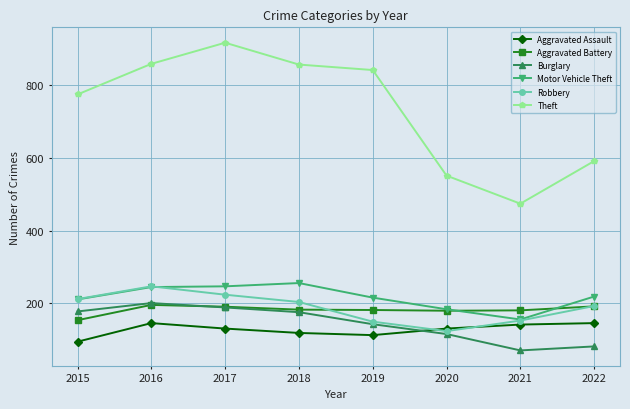

How many interior local peaks does the Theft series have?

1